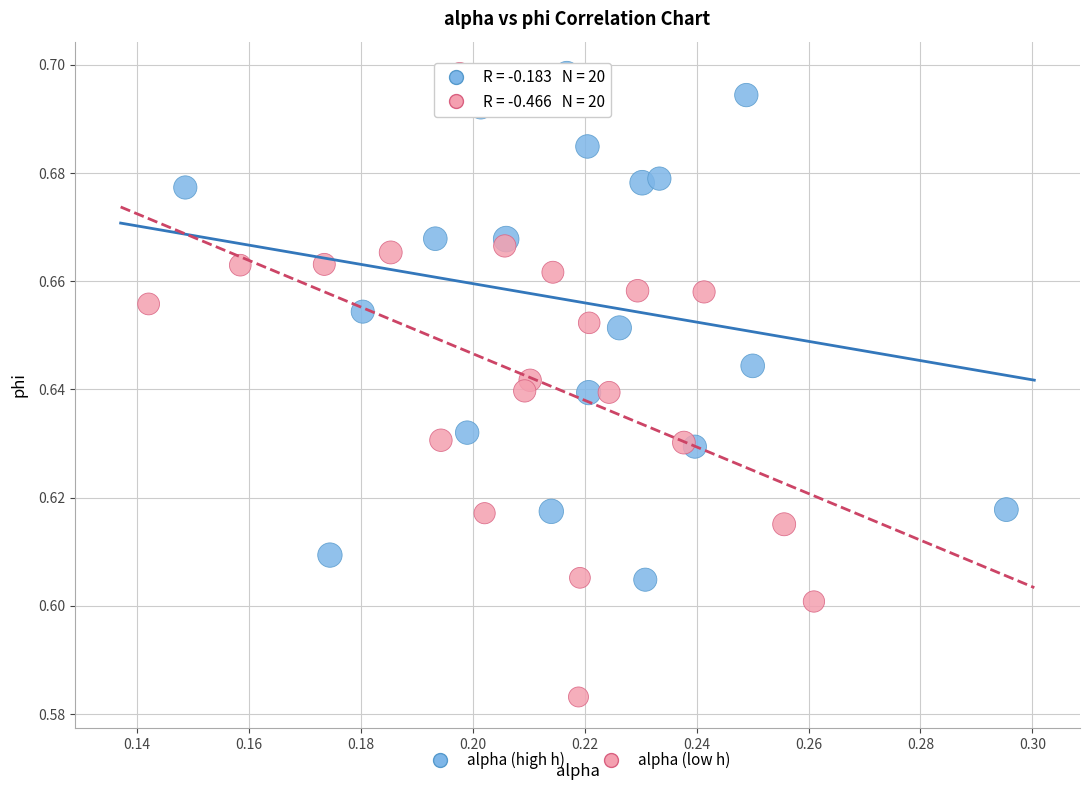

What are all the series names shown in the legend?

alpha (high h), alpha (low h)